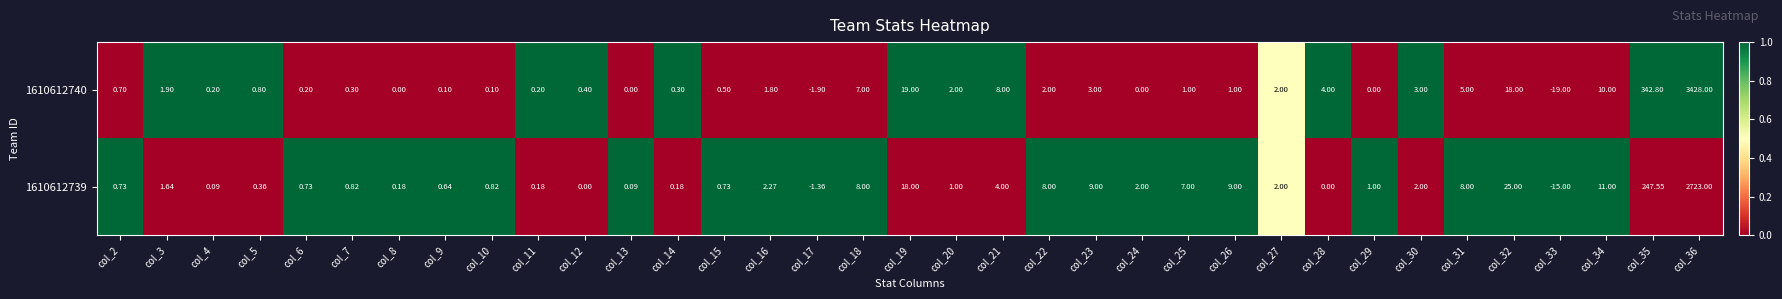

At col_29, list the series in order from smallest to largest.

1610612740, 1610612739